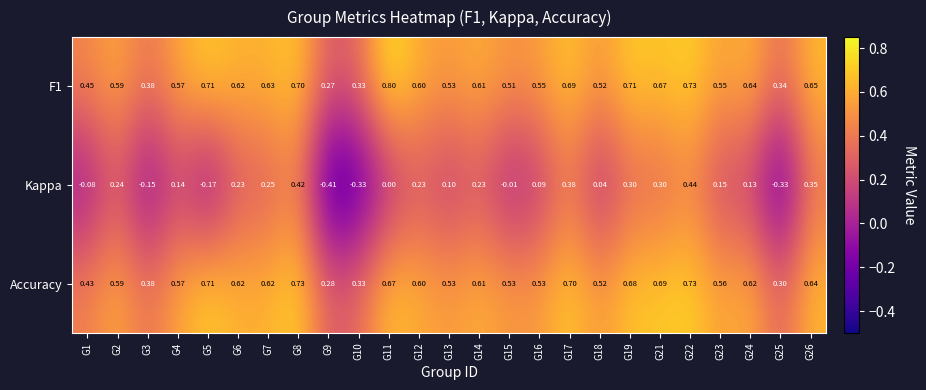

Is it true that Accuracy equals 1.0 at G6?

False